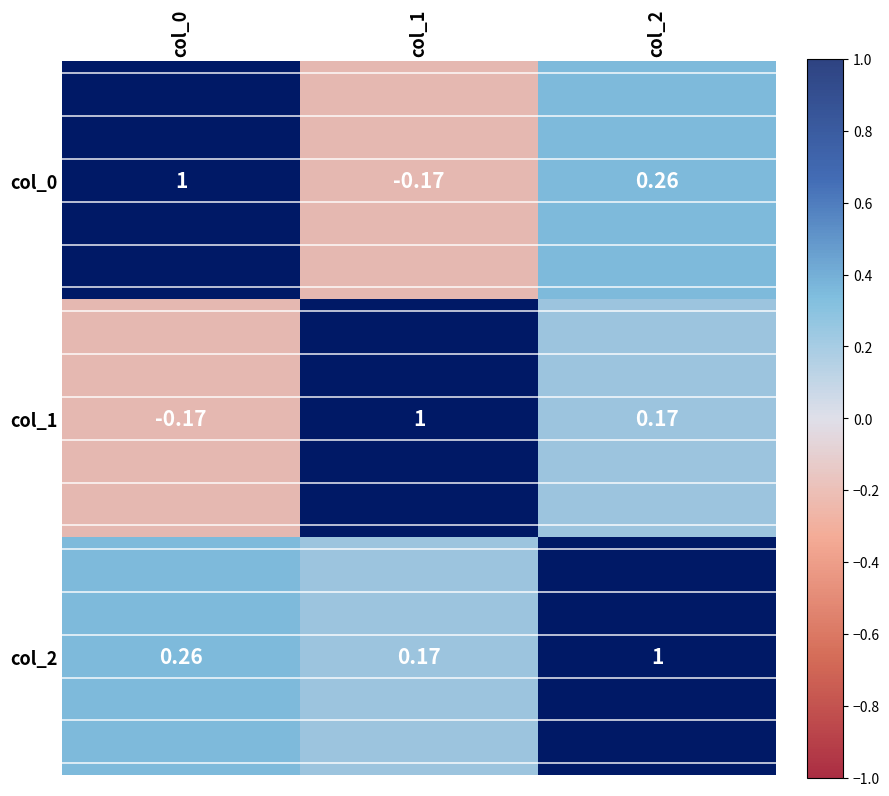

Which has a higher value, col_0 or col_1?

col_0